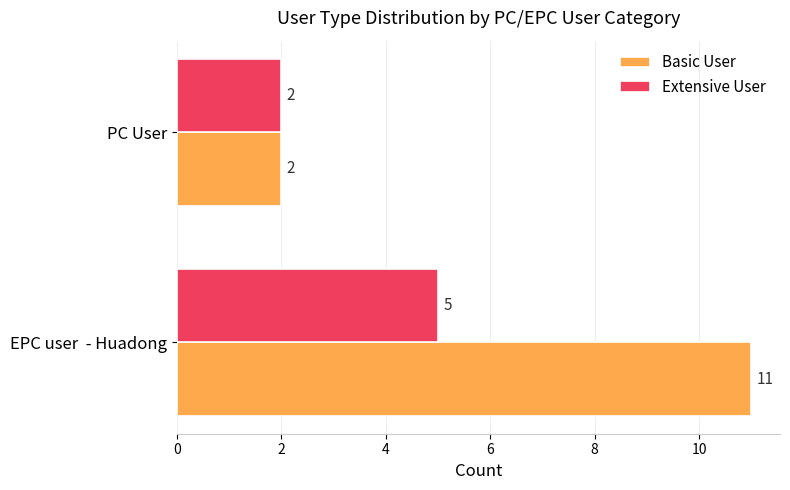

At which label is Basic User closest to 6?

PC User